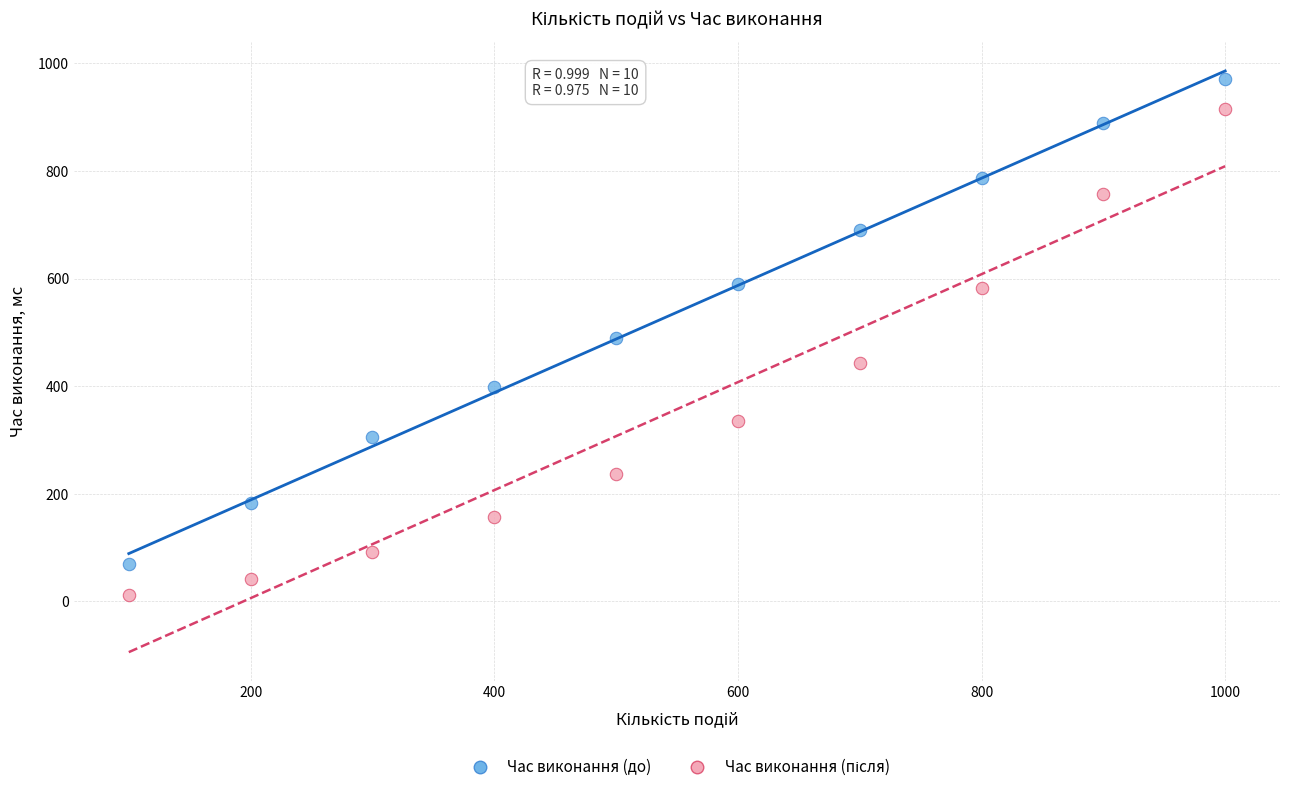

Across all data points, what is the range of X values (max minus min)?

900